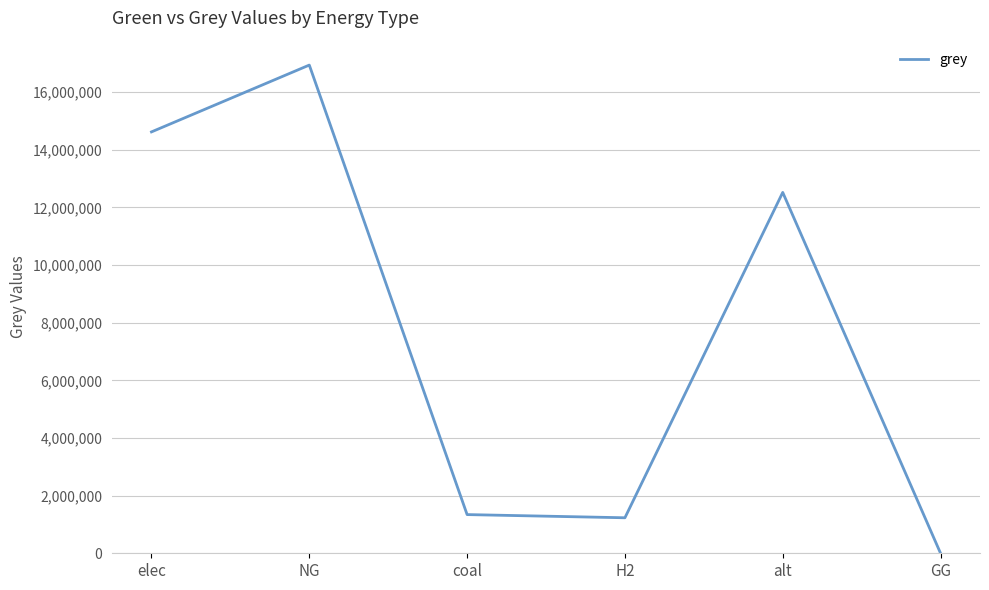

True or false: there are more than 0 points higher than both neighbors.

True